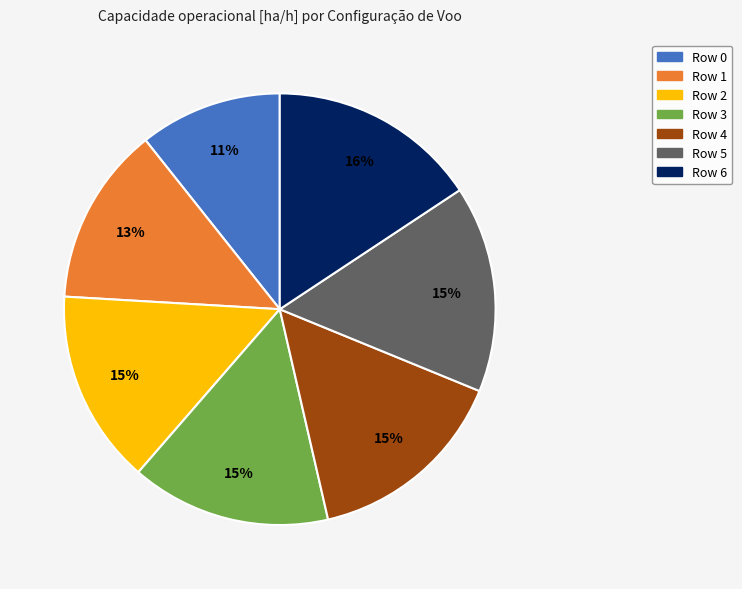

Do Row 3 and Row 2 together represent more than half of the pie?

No